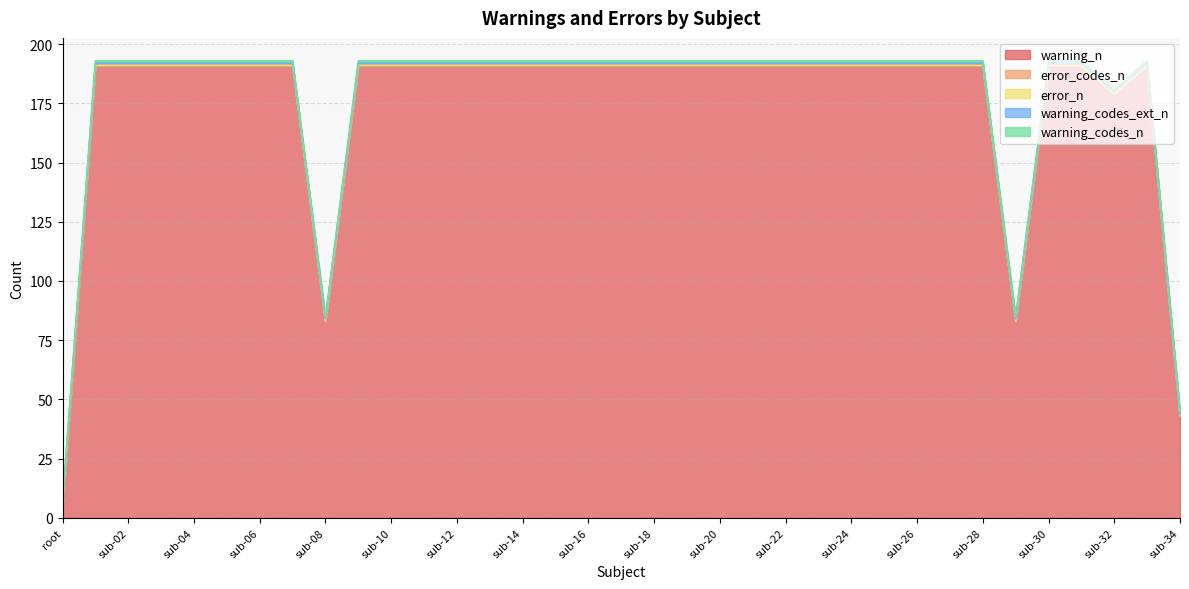

How many series are shown in this chart?

5